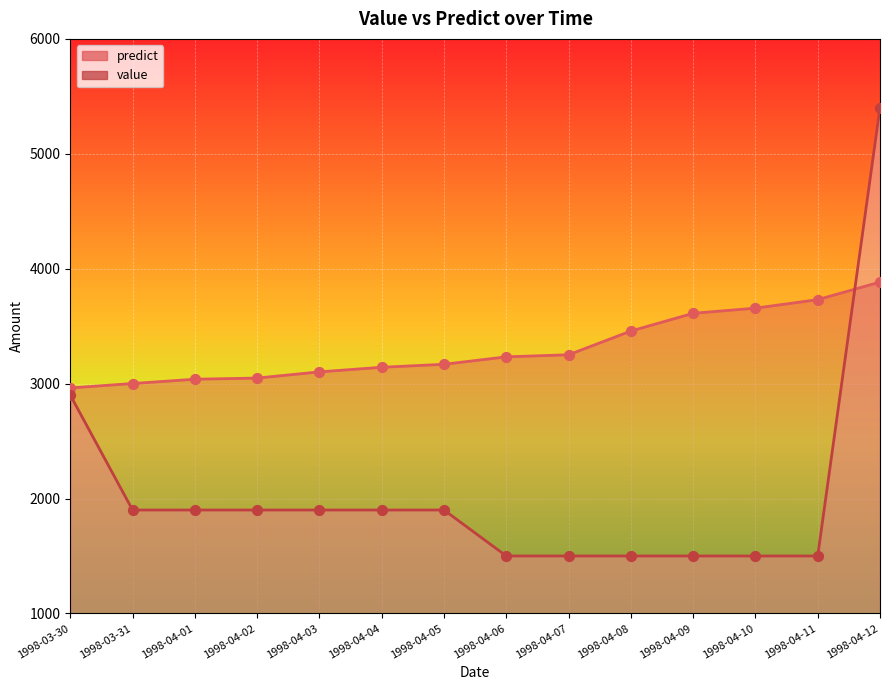

Is the value of value at 1998-04-02 greater than the value of predict at 1998-04-07?

No